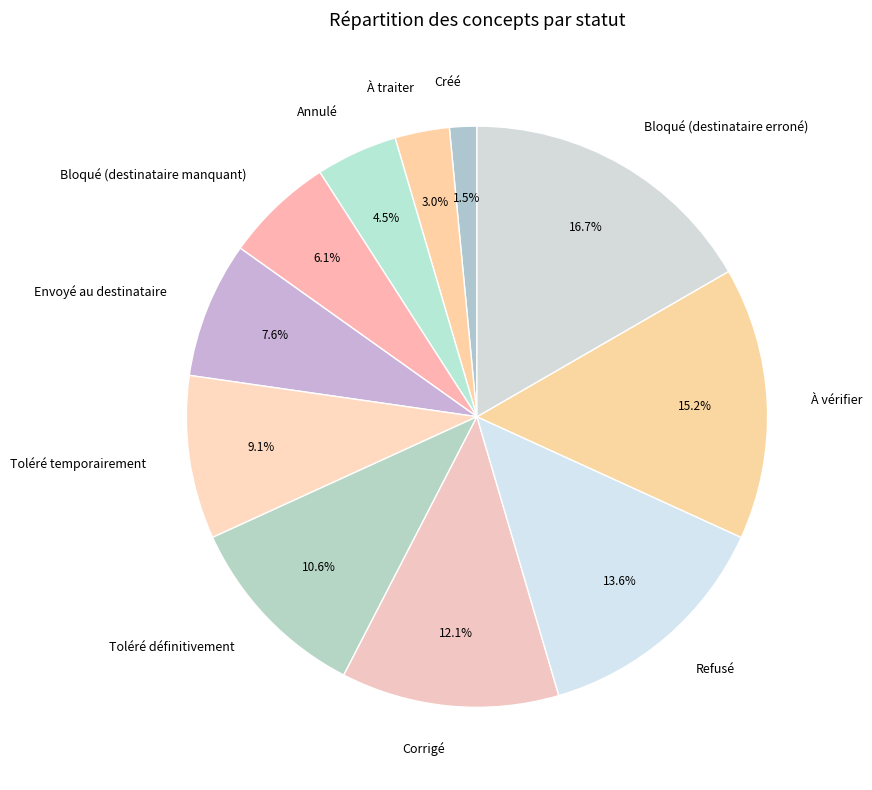

Count the number of slices in the pie.

11